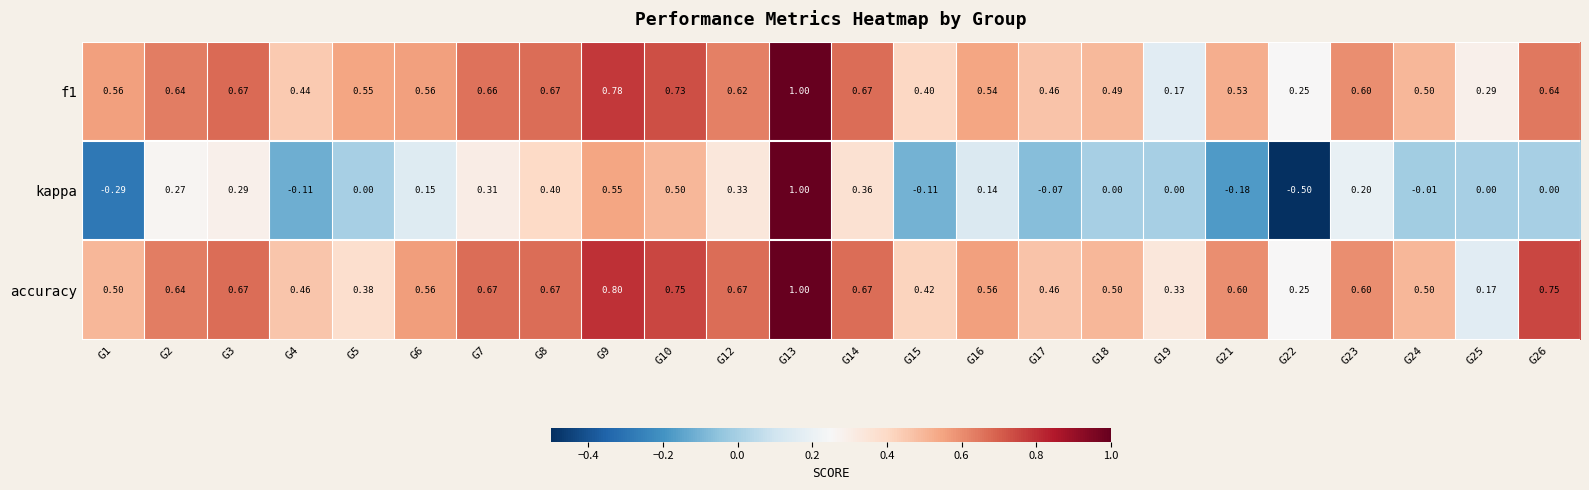

Which series has the largest range (max minus min)?

kappa